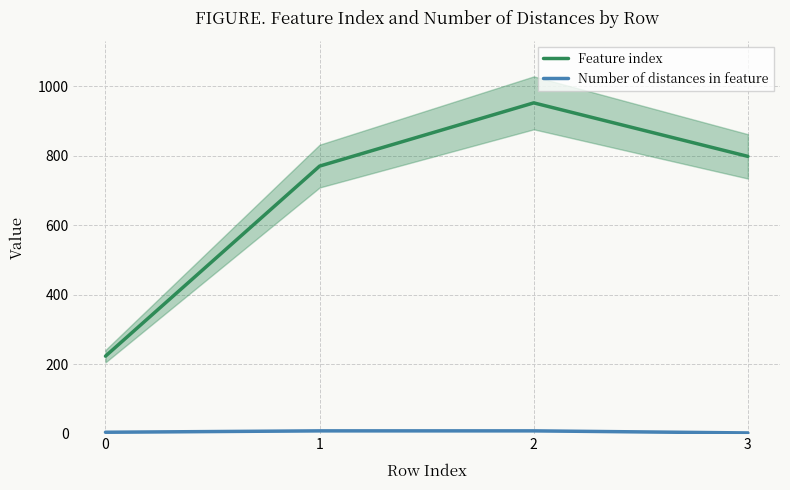

At which category is the sum across all series the highest?

2